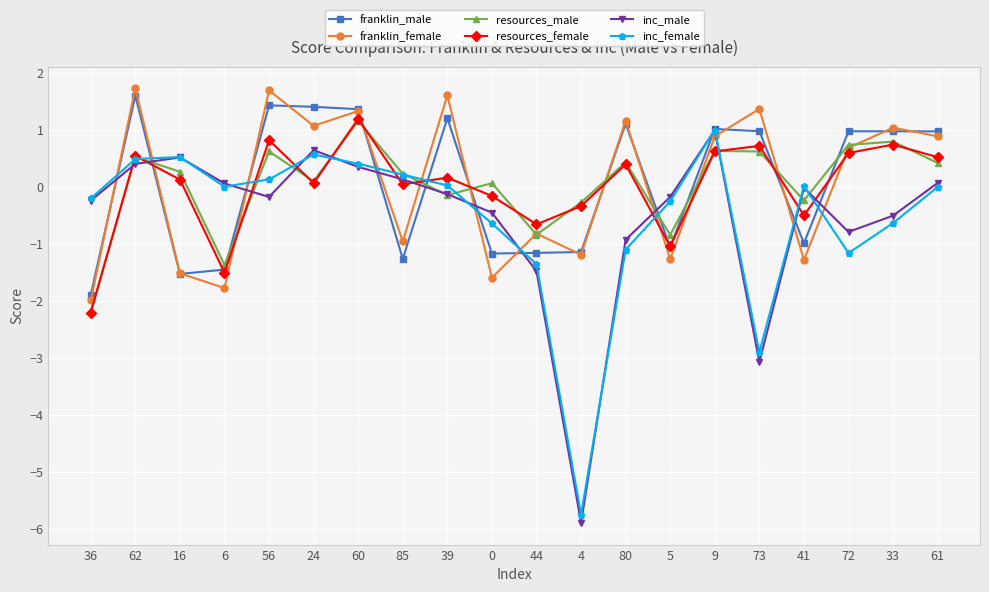

What is the minimum value for inc_male?

-5.9